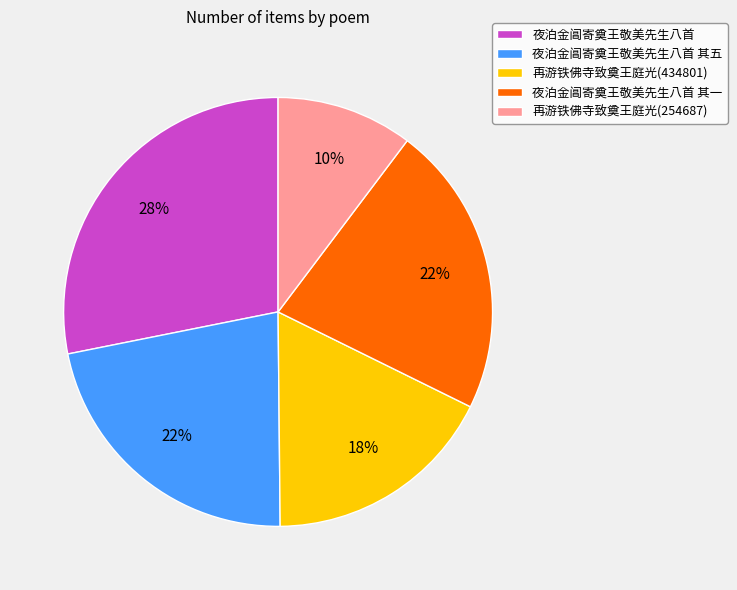

Which category has the smallest portion of the pie?

再游铁佛寺致奠王庭光(254687)